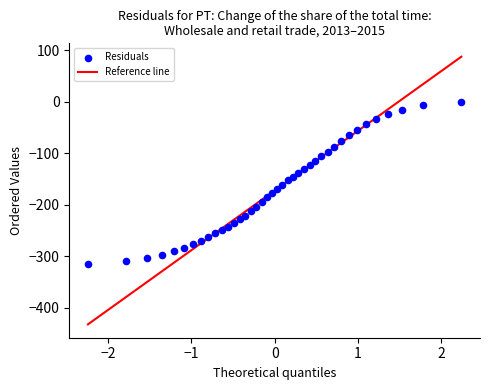

What is the range of Y values (max minus min)?

315.6